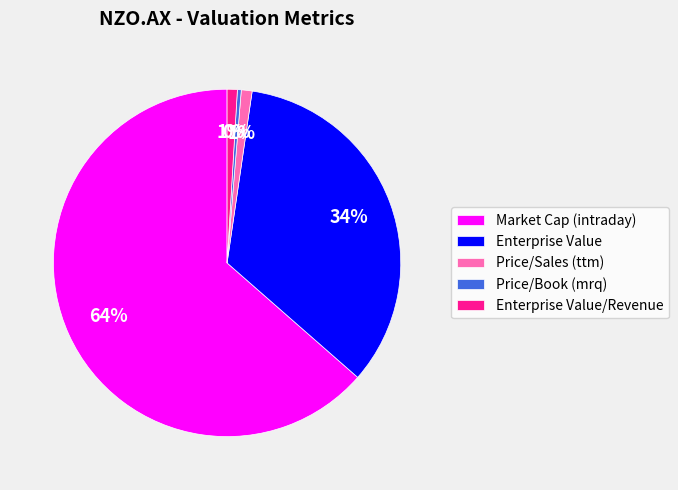

Between Price/Book (mrq) and Price/Sales (ttm), which is larger?

Price/Sales (ttm)